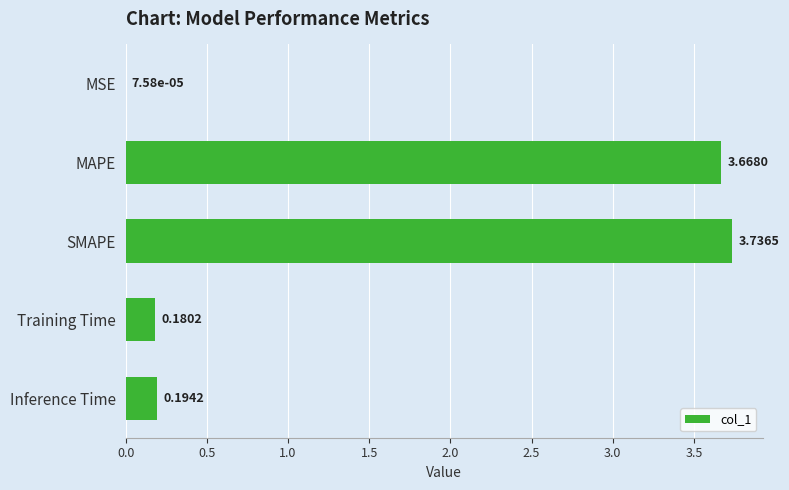

Approximately how many times larger is the value at SMAPE compared to MAPE?

1.0